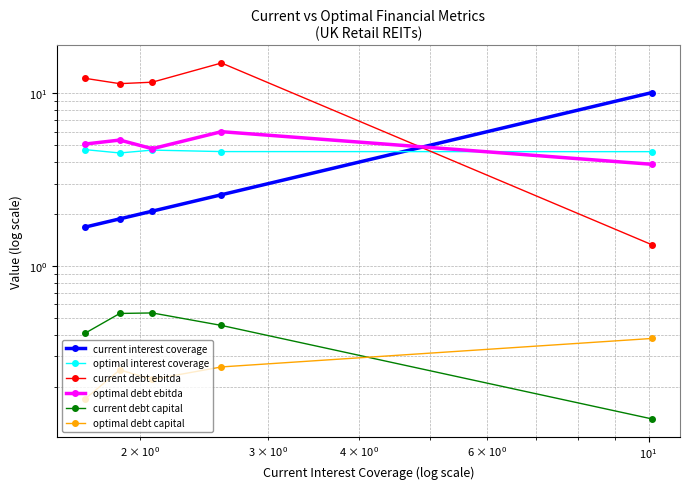

Is this an area chart (filled region under the line)?

No